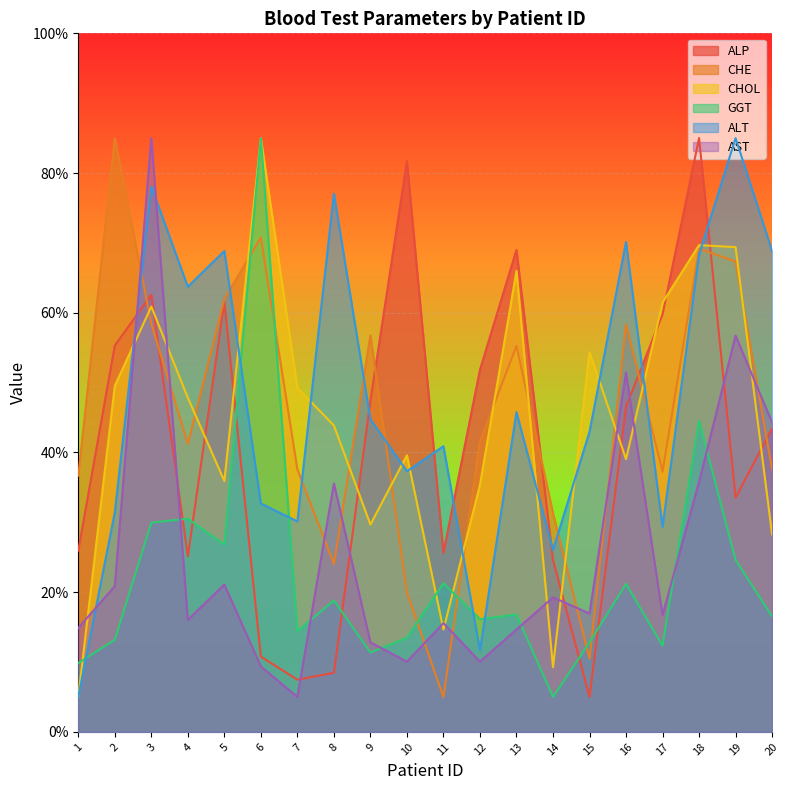

Which series has the largest total across all categories?

ALT